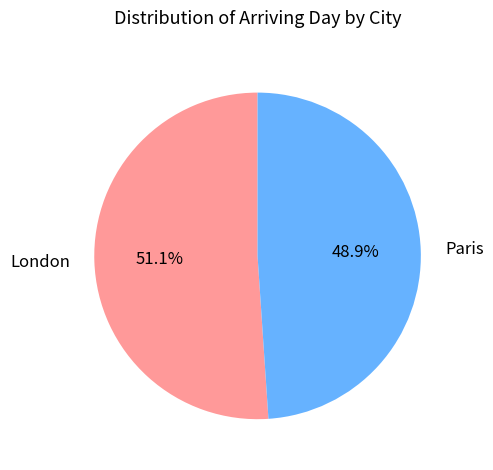

Count the number of slices in the pie.

2